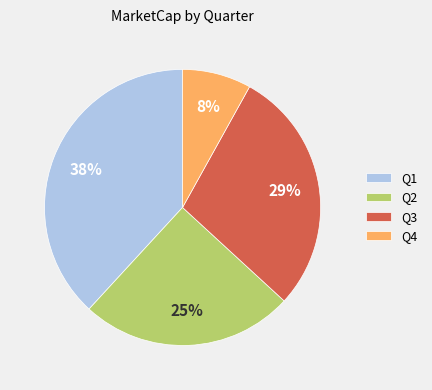

What percentage is the Q3 slice, to the nearest percent?

29%